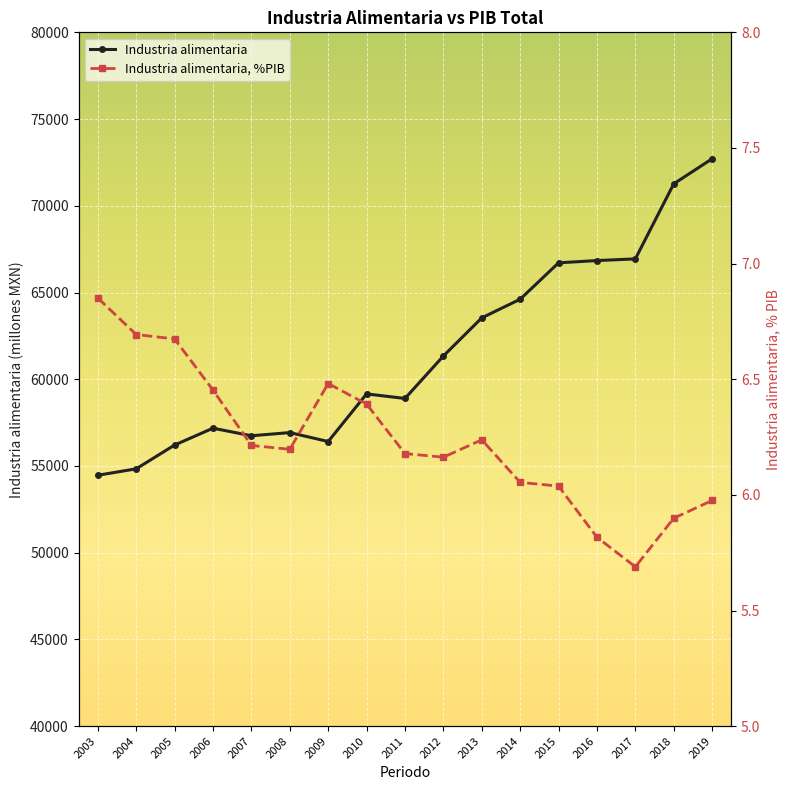

What is the lowest value of the Industria alimentaria, %PIB series?

5.7